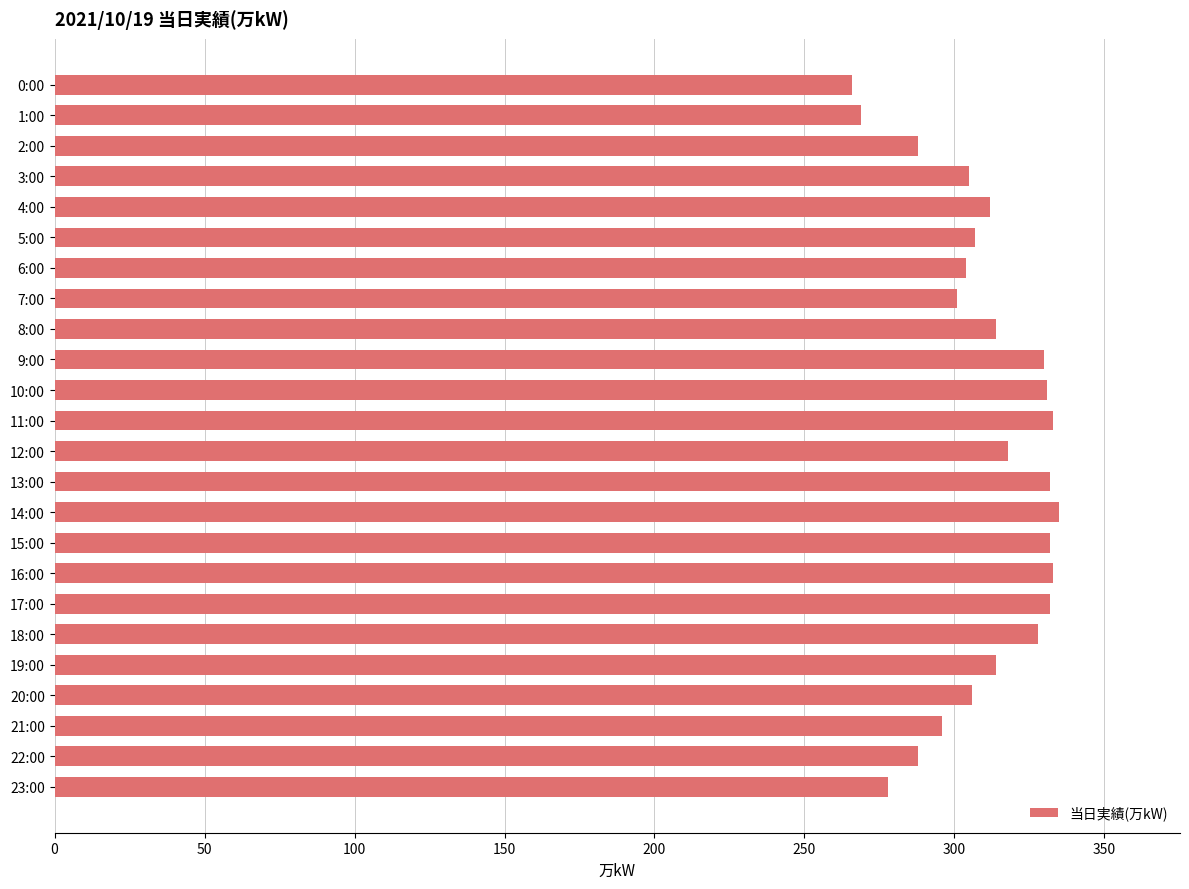

Is it true that the value at 13:00 is 520?

False